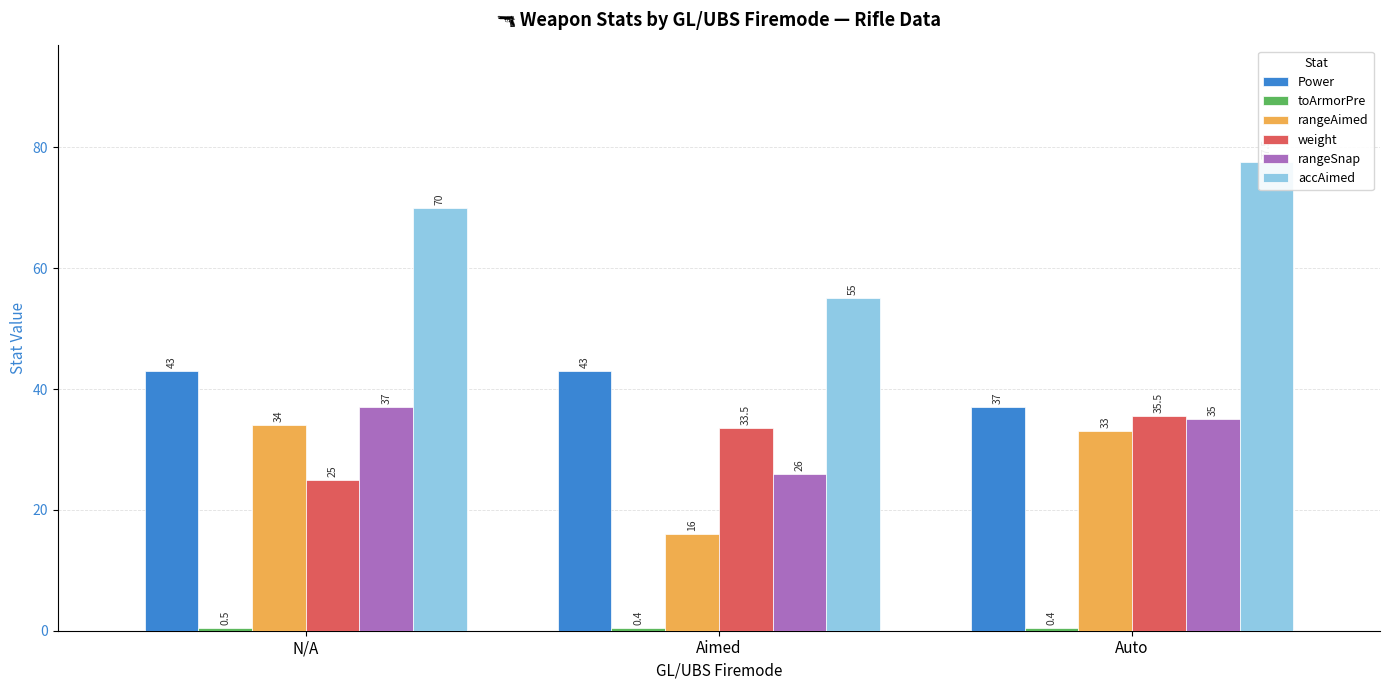

Is the value of toArmorPre at Auto greater than the value of rangeAimed at Auto?

No